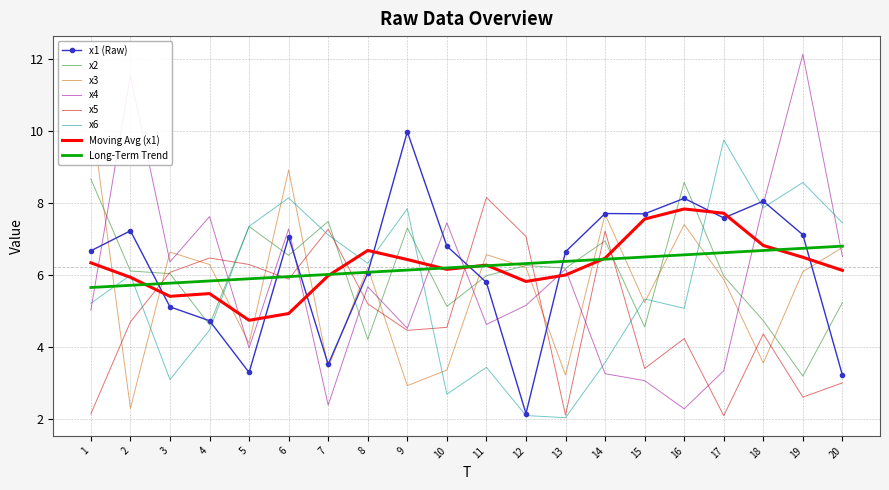

Between which two adjacent categories do x4 and x2 first intersect?

1 and 2